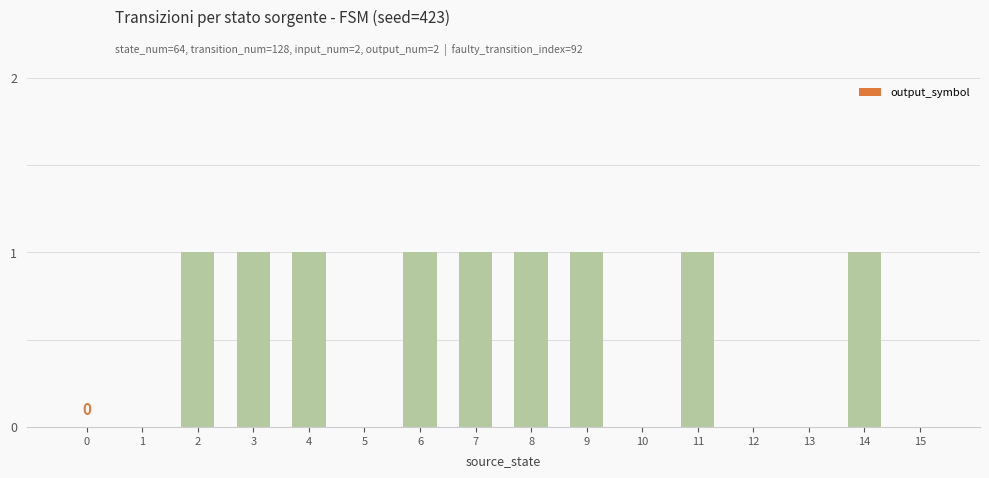

Between 5 and 7, which is larger?

7